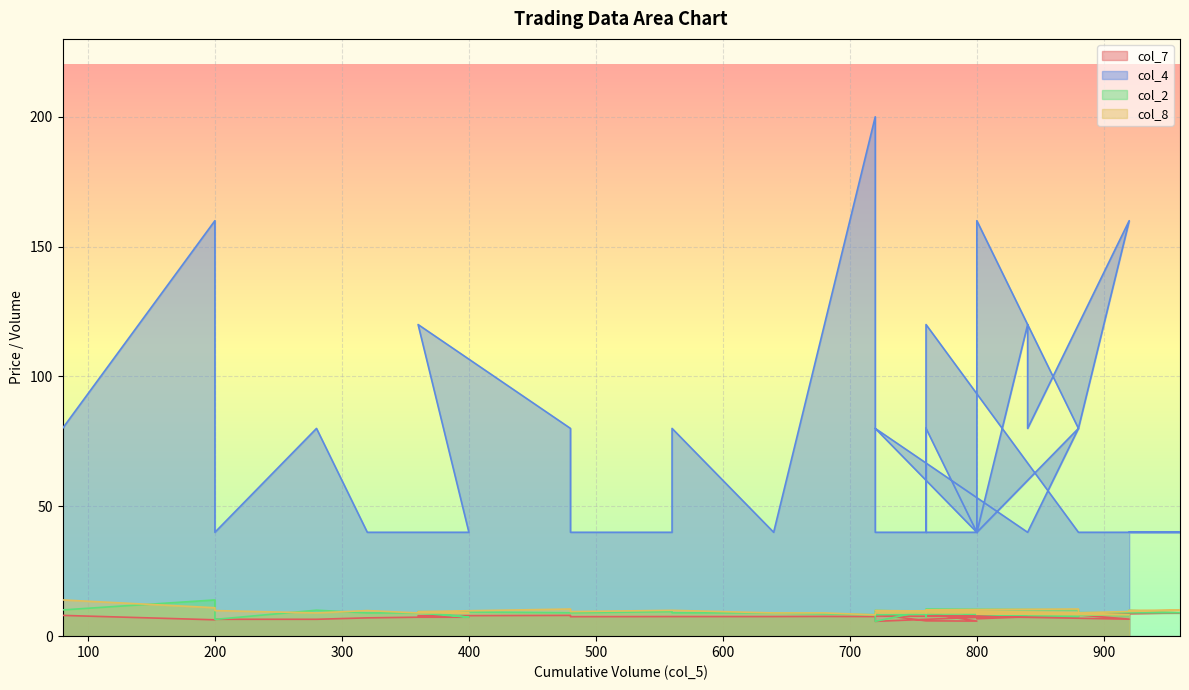

What is the difference between the maximum and minimum values in the col_2 series?

8.2